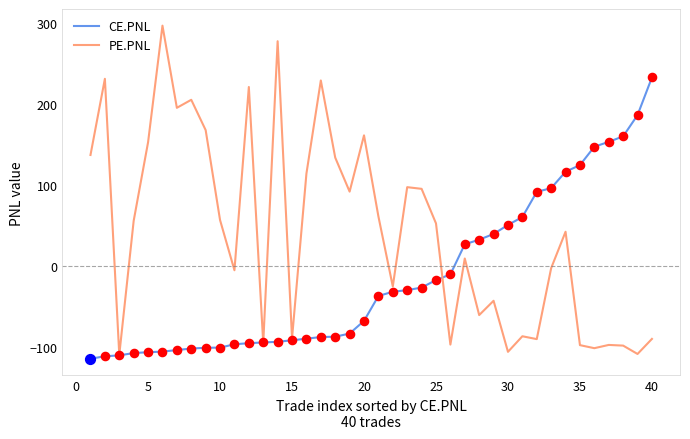

What are all the series names shown in the legend?

CE.PNL, PE.PNL